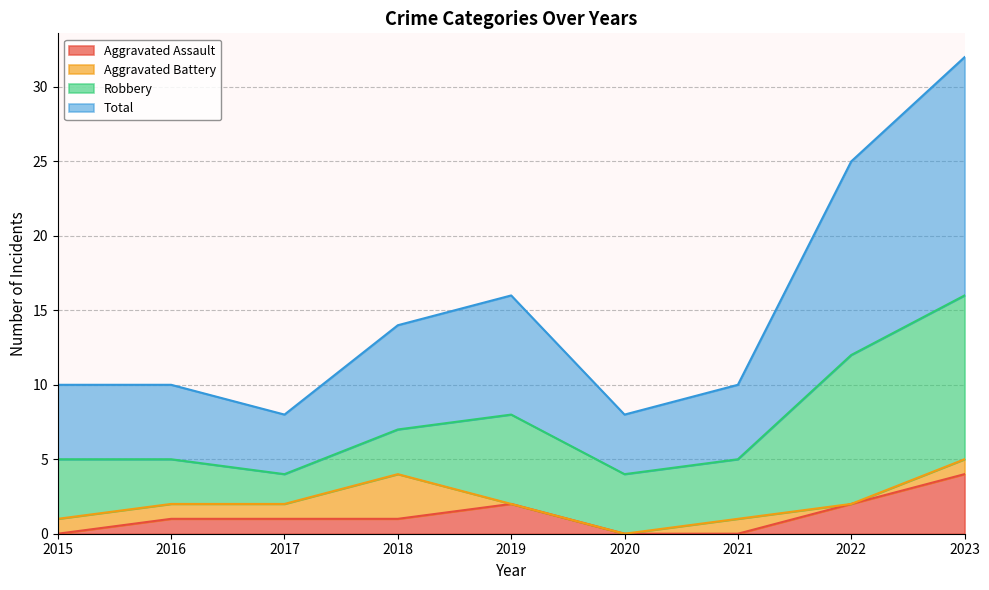

What are all the series names shown in the legend?

Aggravated Assault, Aggravated Battery, Robbery, Total